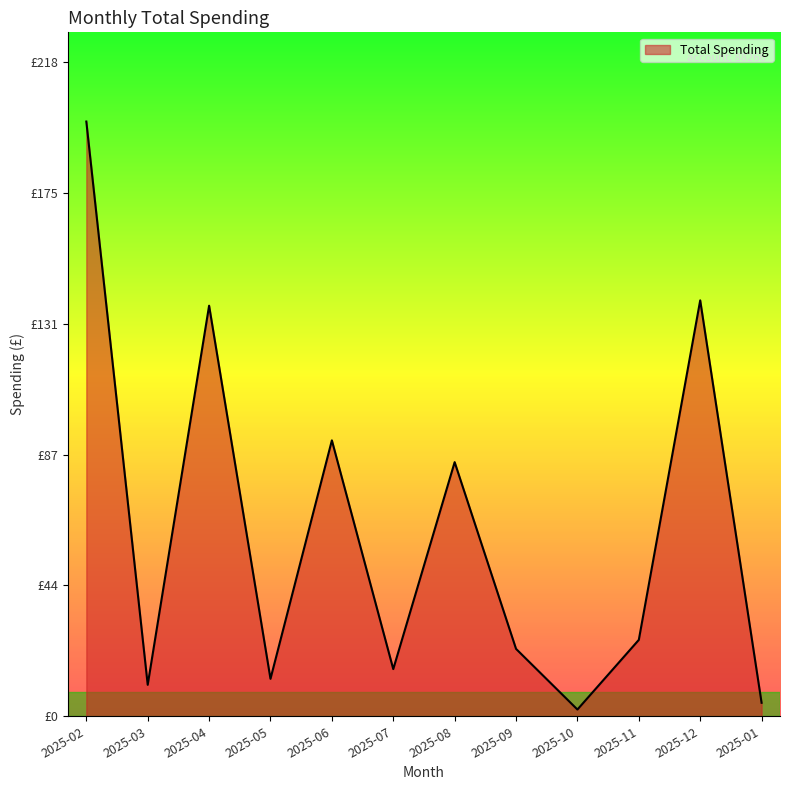

What is the change in value from 2025-09 to 2025-12?

+116.3